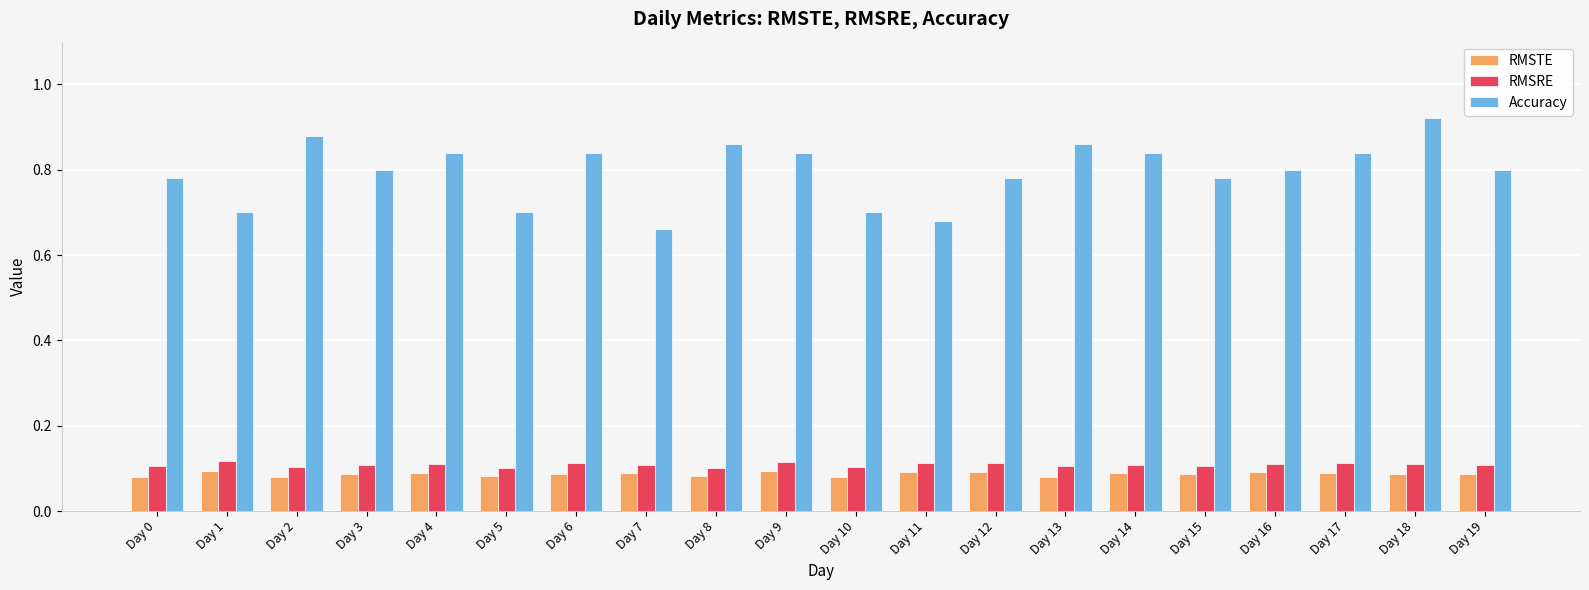

What are all the series names shown in the legend?

RMSTE, RMSRE, Accuracy